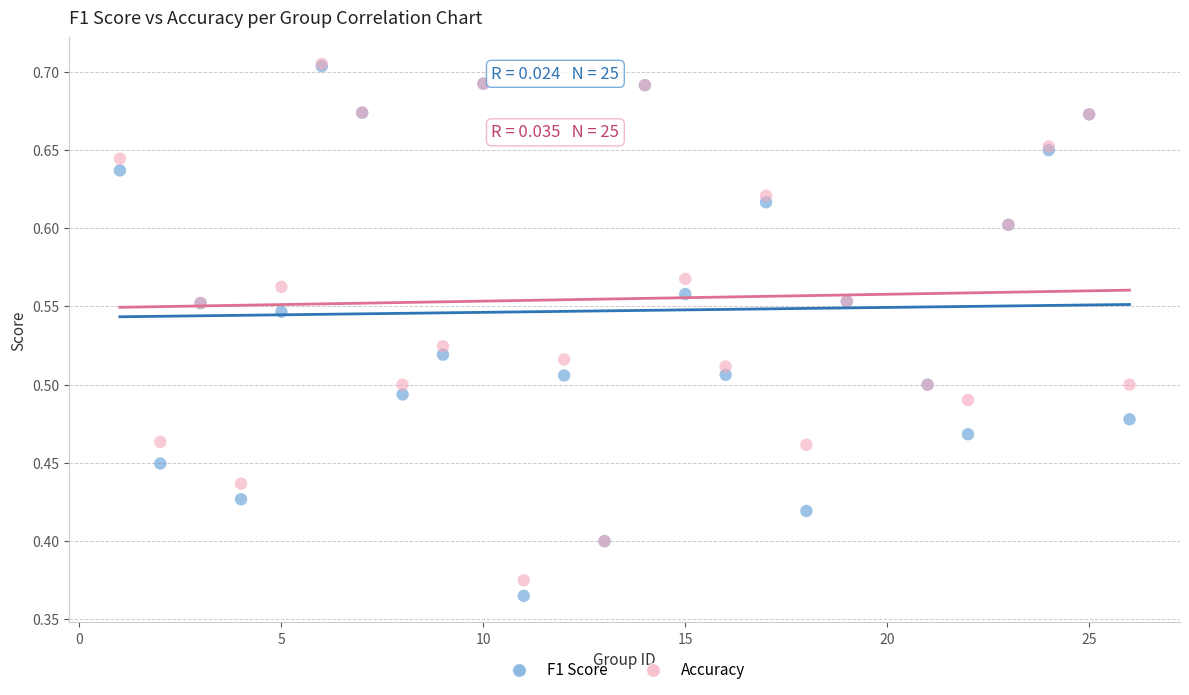

Which series has the largest Y range (max minus min)?

F1 Score